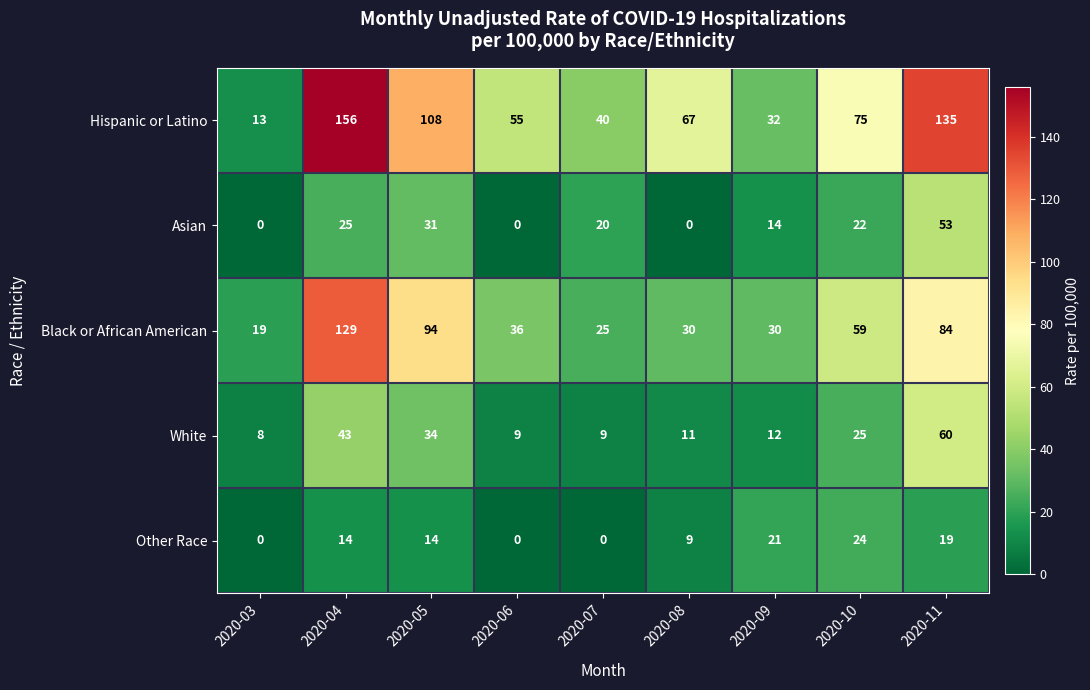

What is the difference between the highest and lowest values at 2020-10?

53